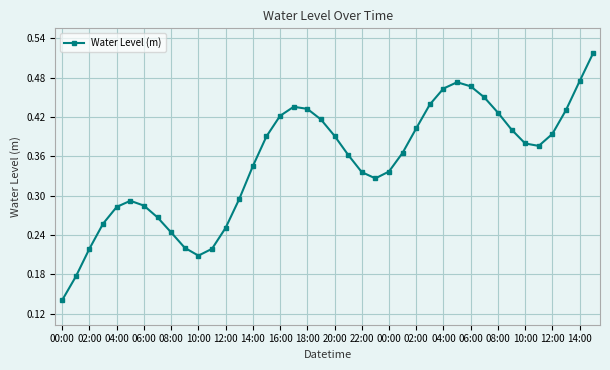

True or false: the data has more than 1 interior local peaks.

True